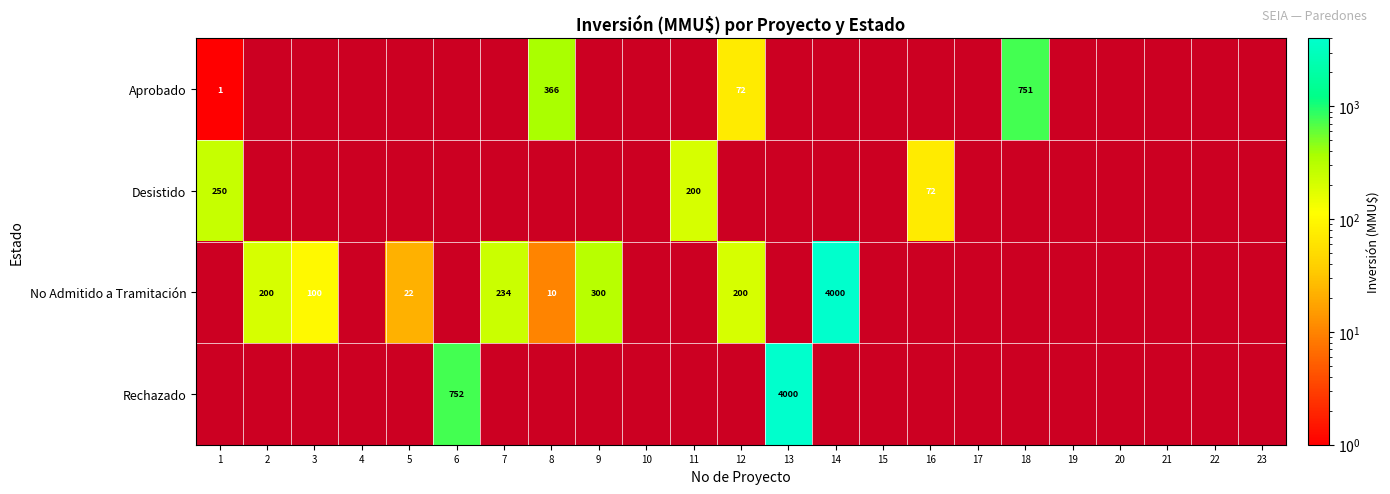

How many data points does each series have?

23